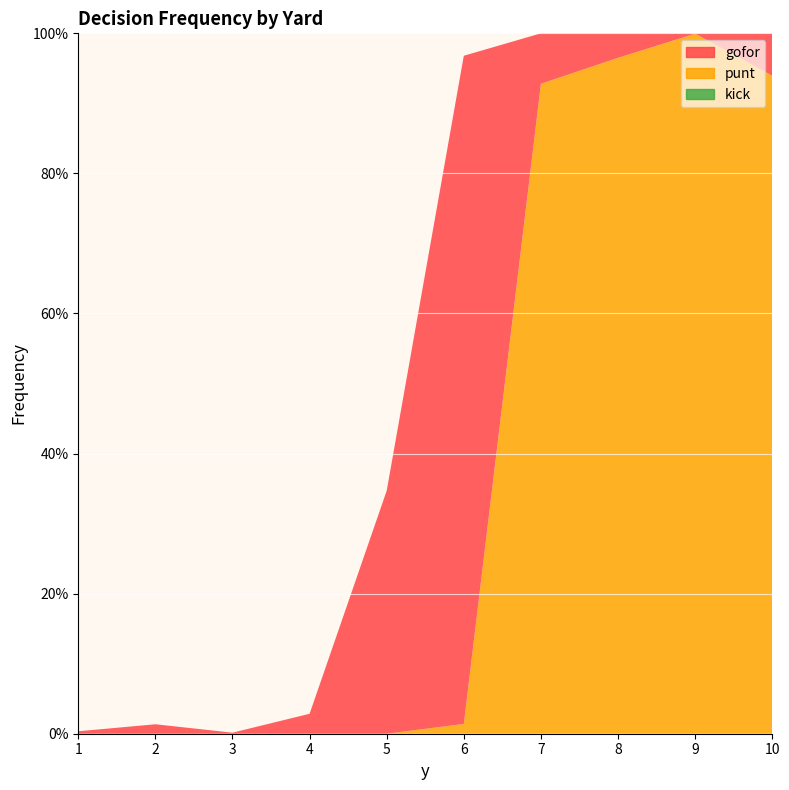

Reading left to right, what are all the values shown in this chart?

gofor: 1=0.0	2=0.0	3=0.0	4=0.0	5=0.3	6=1.0	7=0.1	8=0.0	9=0.0	10=0.1
punt: 1=0.0	2=0.0	3=0.0	4=0.0	5=0.0	6=0.0	7=0.9	8=1.0	9=1.0	10=0.9
kick: 1=0.0	2=0.0	3=0.0	4=0.0	5=0.0	6=0.0	7=0.0	8=0.0	9=0.0	10=0.0